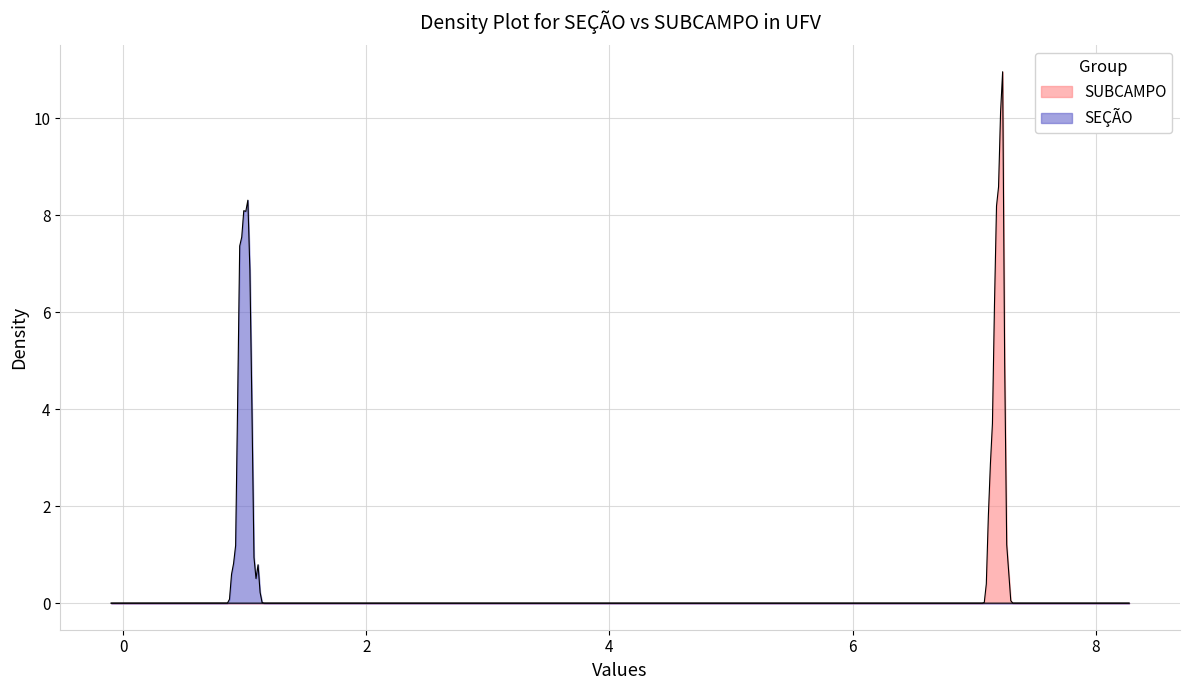

True or false: SUBCAMPO and SEÇÃO cross at least once.

False